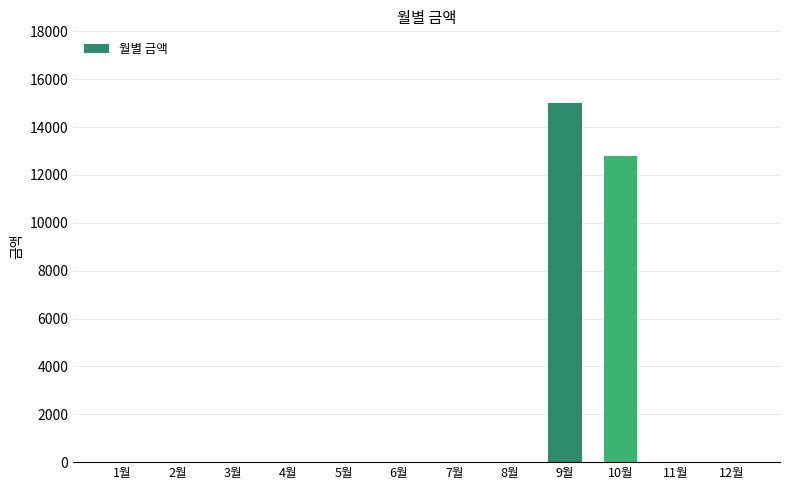

Where is the data nearest to the value 7510?

10월